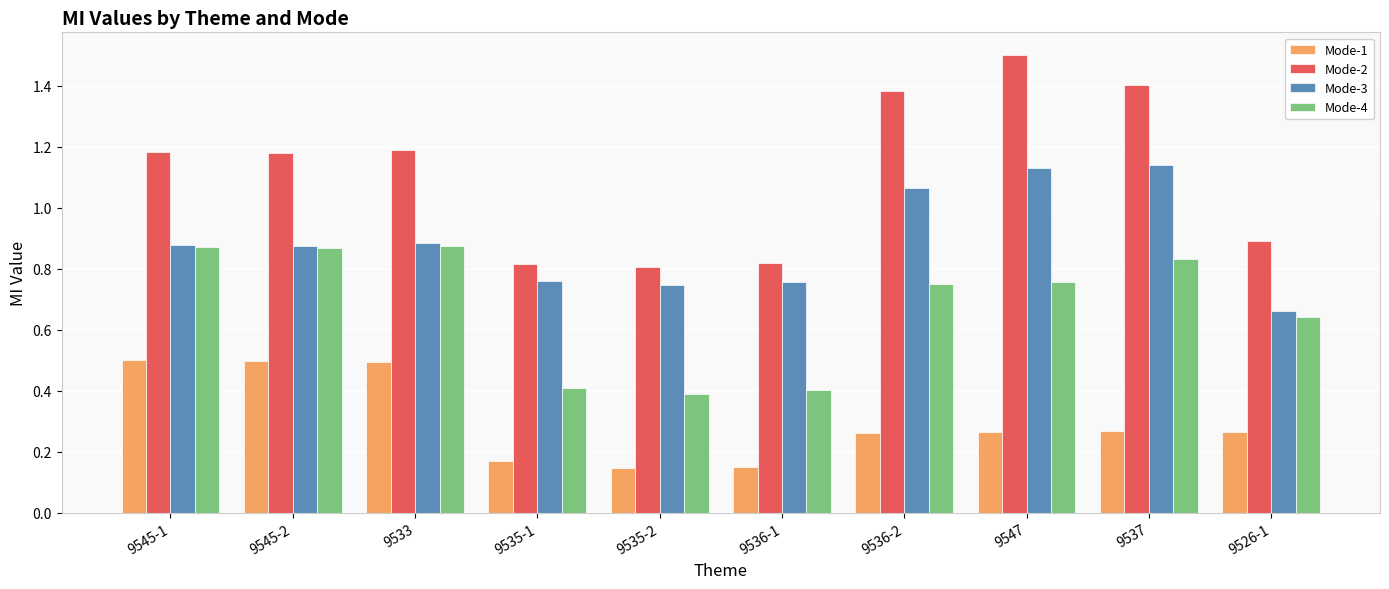

Which series has the widest spread of values?

Mode-2